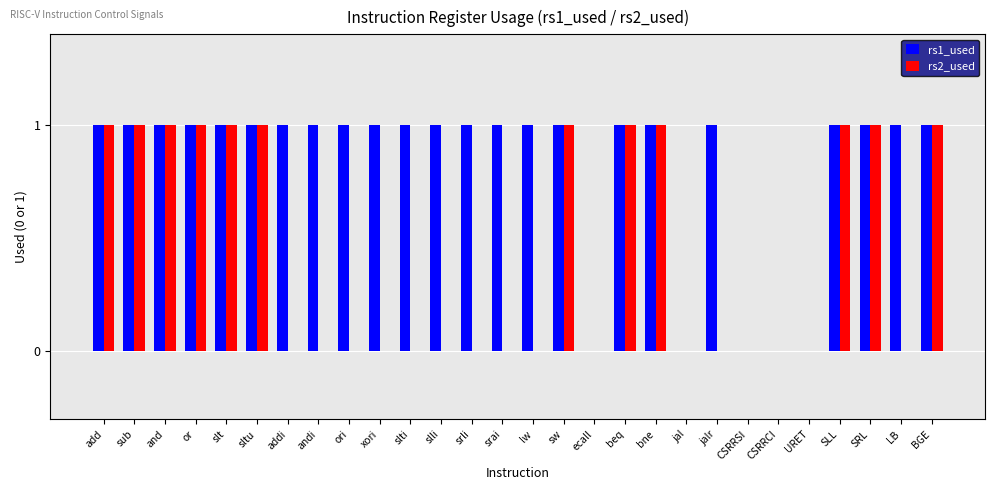

Are the bars grouped side by side (vs. stacked)?

Yes